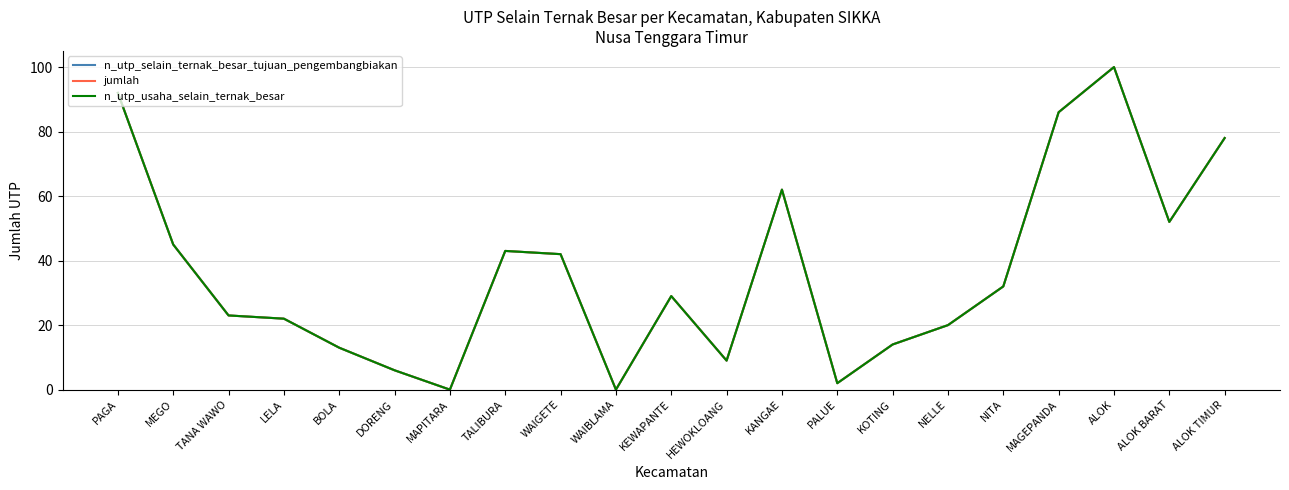

True or false: jumlah has more than 0 points higher than both neighbors.

True